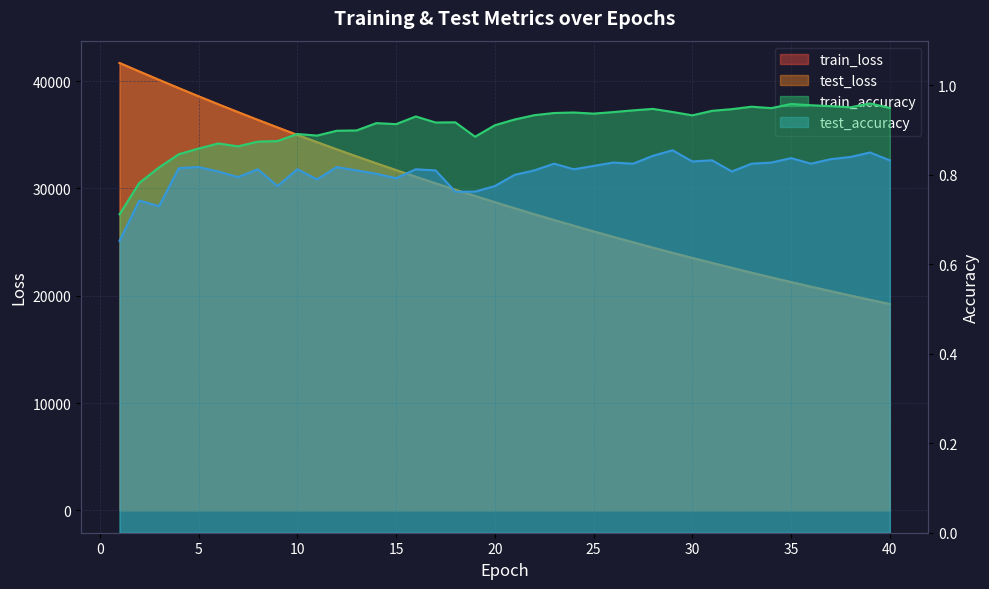

True or false: test_loss has more than 1 points higher than both neighbors.

False